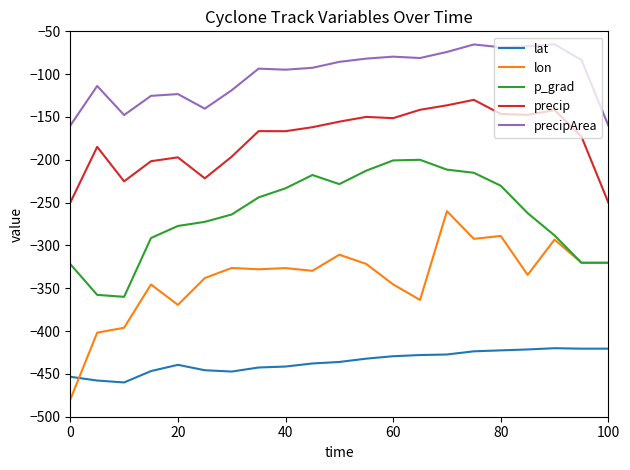

List the series in order of their overall mean, lowest first.

lat, lon, p_grad, precip, precipArea